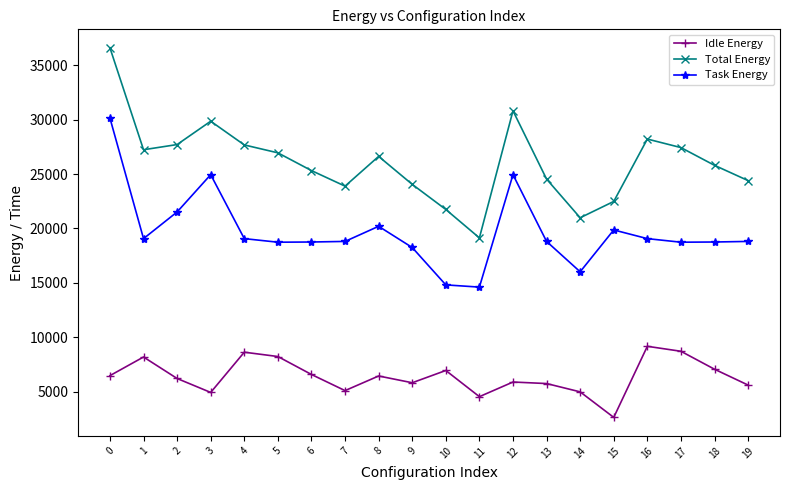

Is this an area chart (filled region under the line)?

No